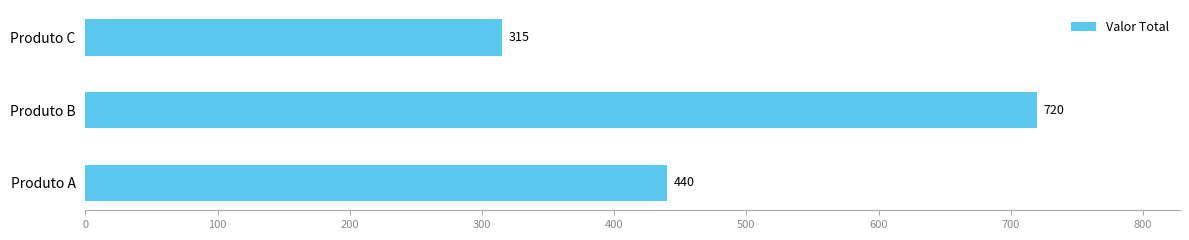

How many distinct data groups are displayed?

1